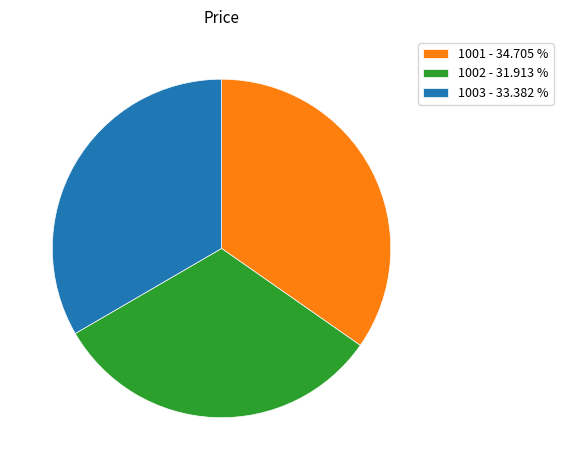

Is 1002 the majority of the pie?

No